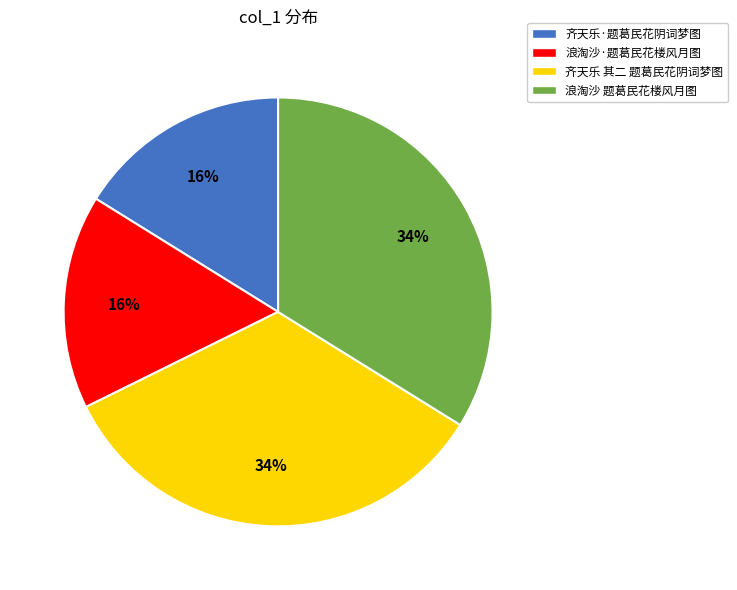

How many slices are in this pie chart?

4